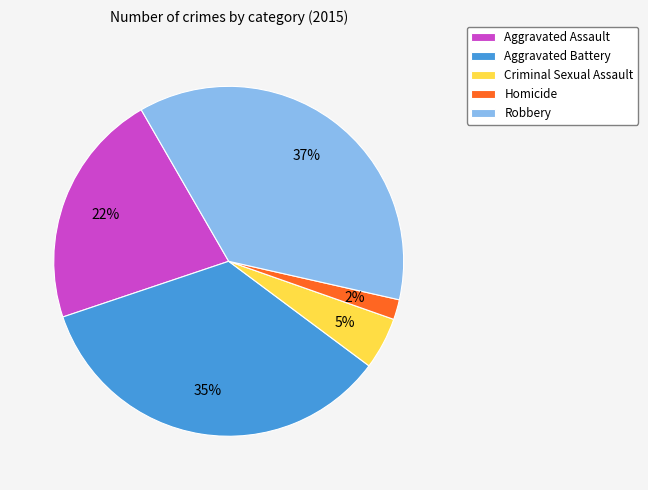

The Homicide slice represents 2% of the pie. True or false?

True